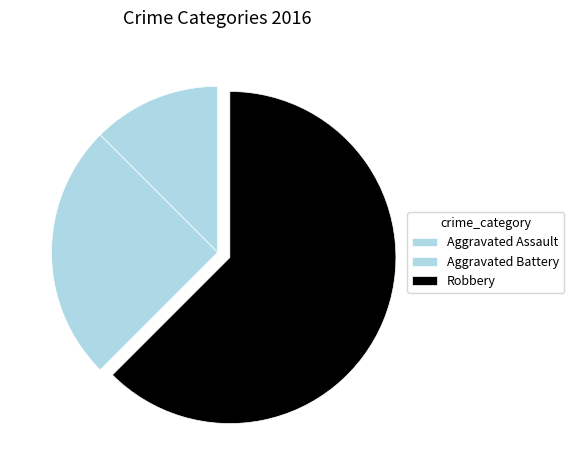

Count the number of slices in the pie.

3